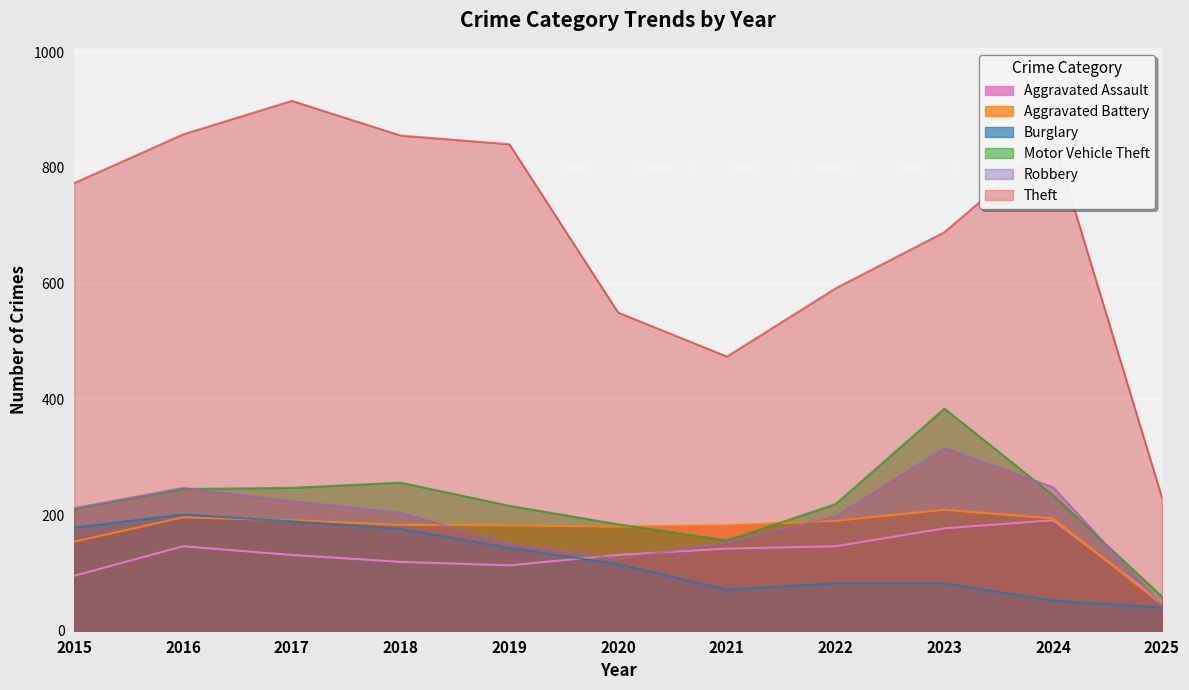

At which label does Aggravated Assault reach its peak?

2024